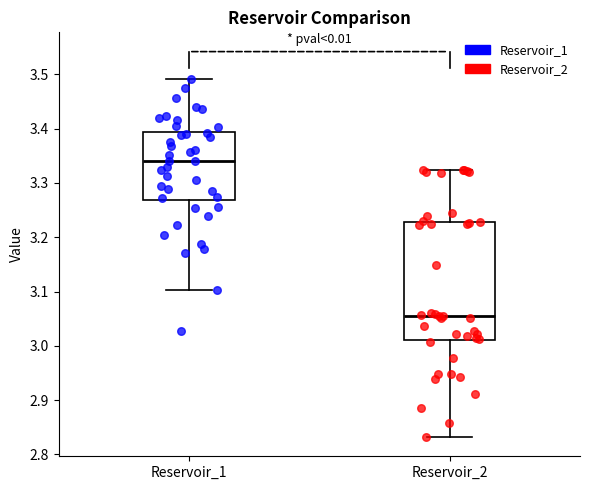

Reading left to right, transcribe this box plot: for each box, give where its median line is, the range the box spans, and where its two whiskers end, as read against the y-axis. The values are not printed on the chart, so give them approximately, as read against the axis.

Reservoir_1: median 3.34, box 3.27 to 3.39, whiskers 3.10 to 3.49
Reservoir_2: median 3.05, box 3.01 to 3.23, whiskers 2.83 to 3.32